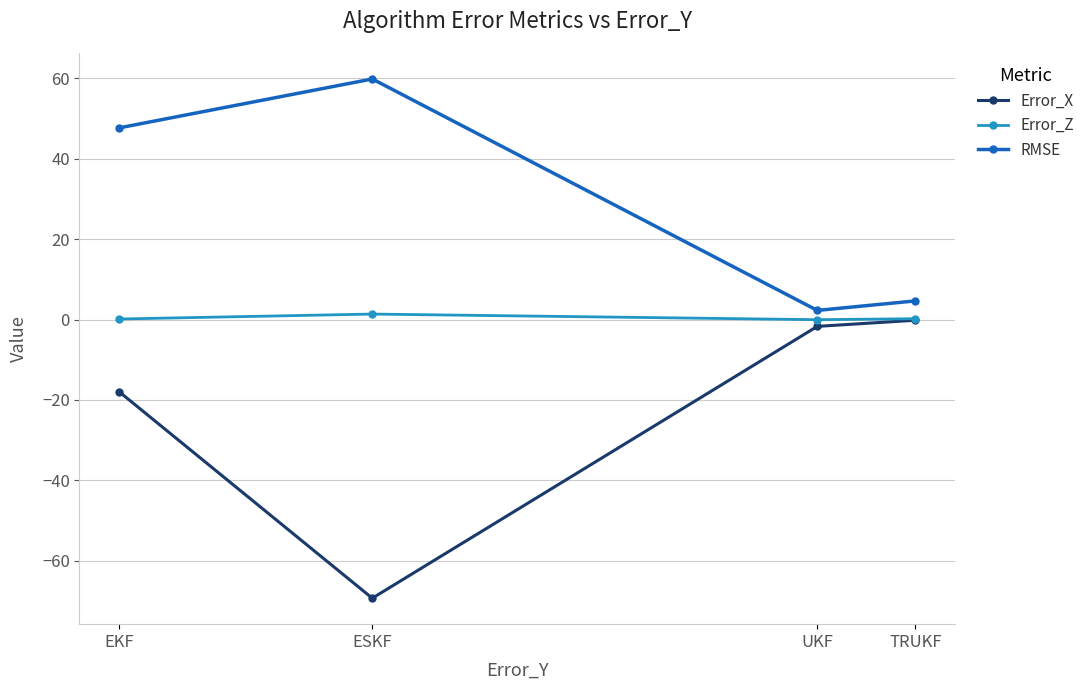

What are all the series names shown in the legend?

Error_X, Error_Z, RMSE